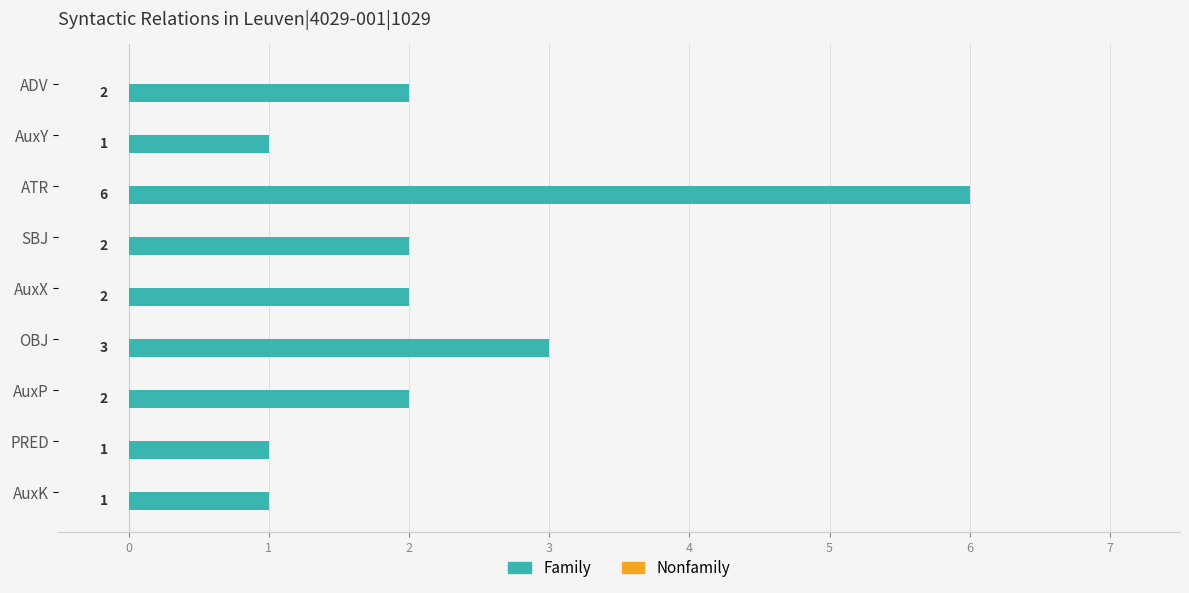

Where is the data nearest to the value 3?

OBJ